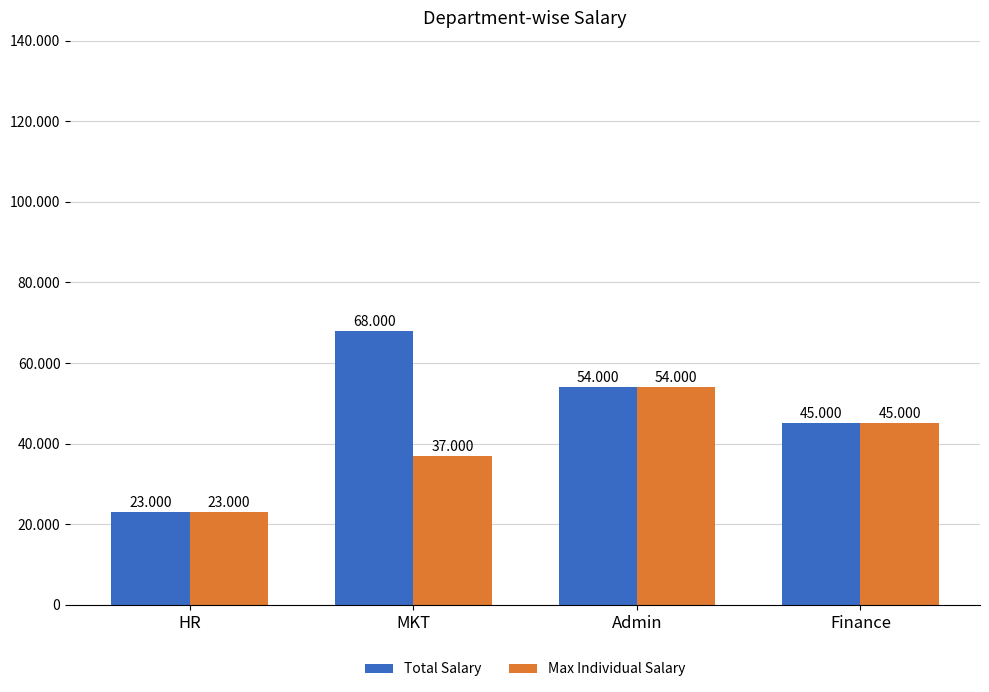

What is the value of the Total Salary bar at the 2nd from the left?

68000